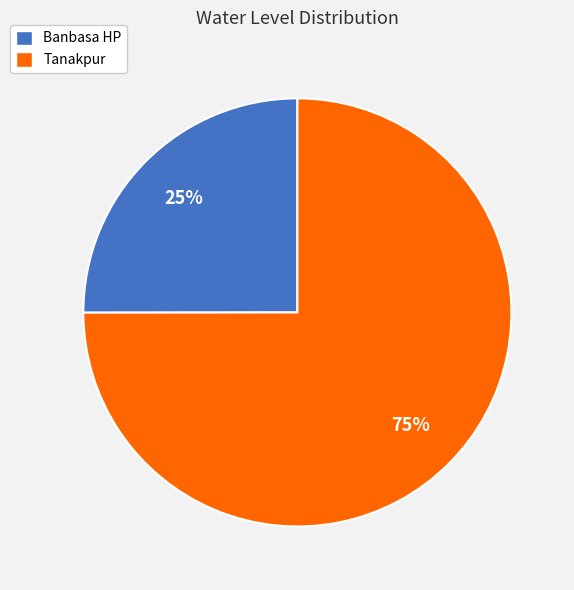

Which slice is the smallest?

Banbasa HP